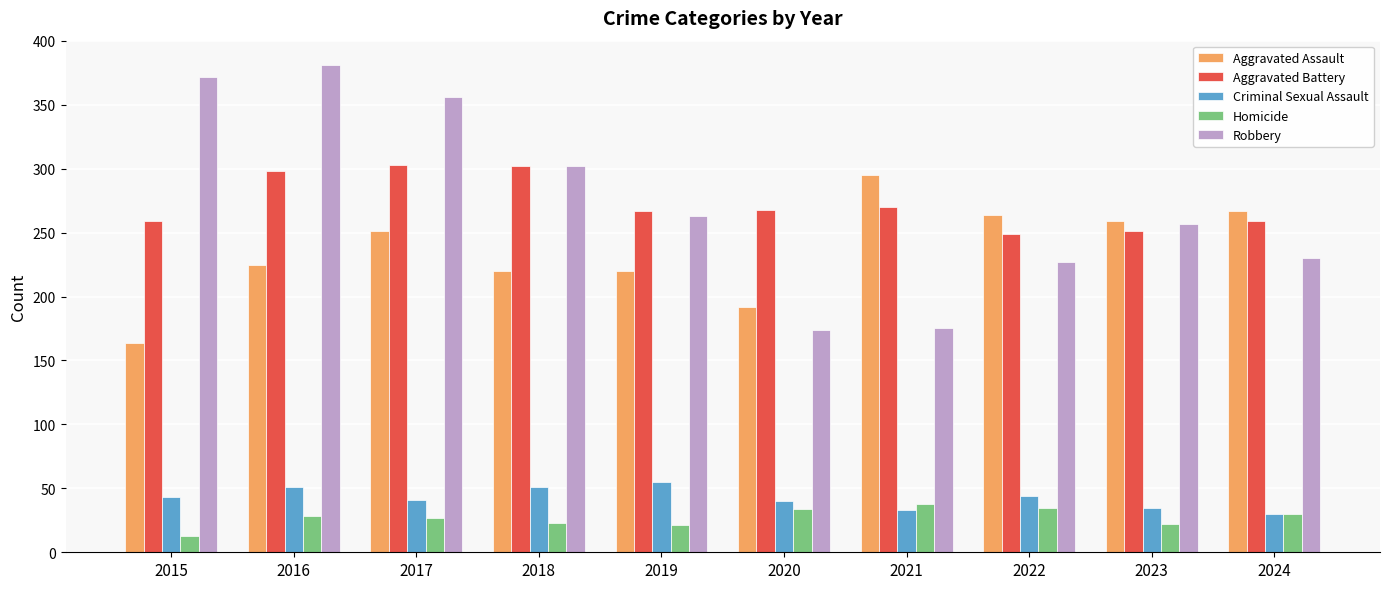

How many bars are there in total?

50